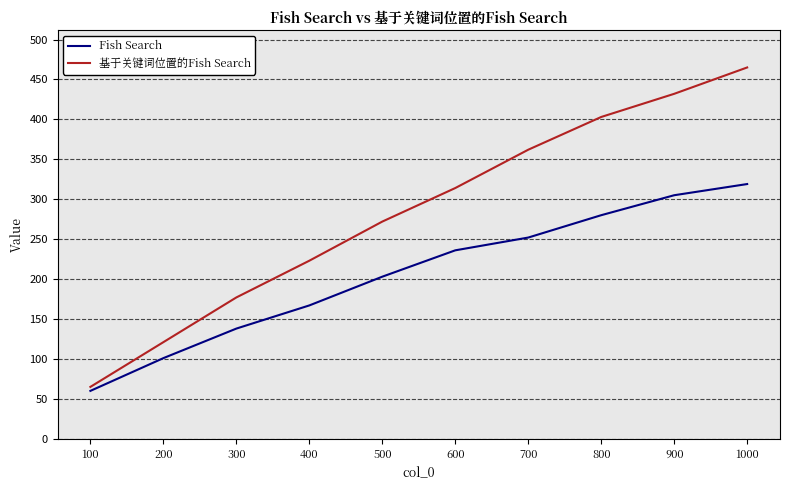

What is the minimum value shown in the chart?

60